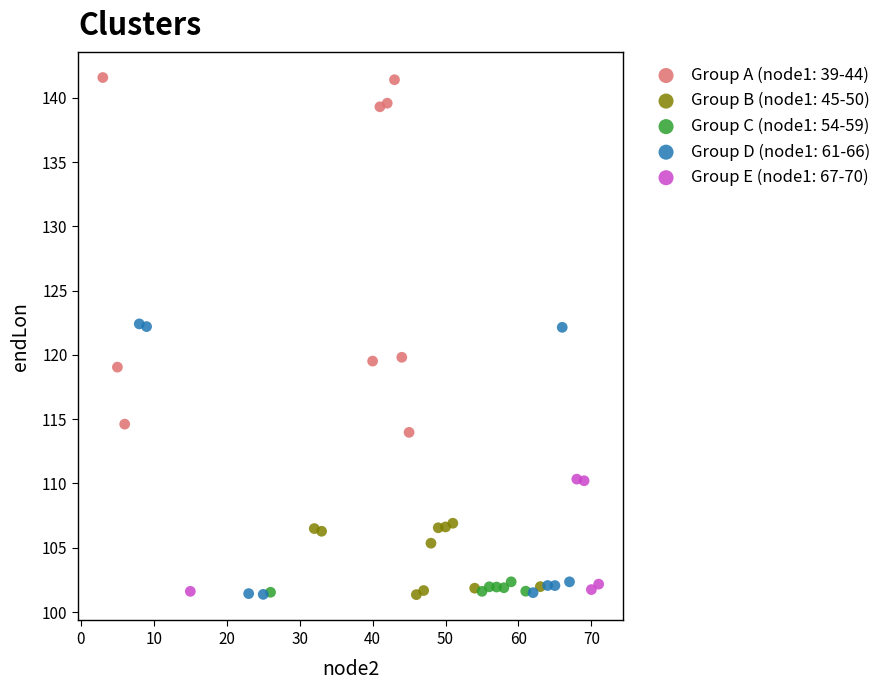

Which series contains the highest Y value?

Group A (node1: 39-44)